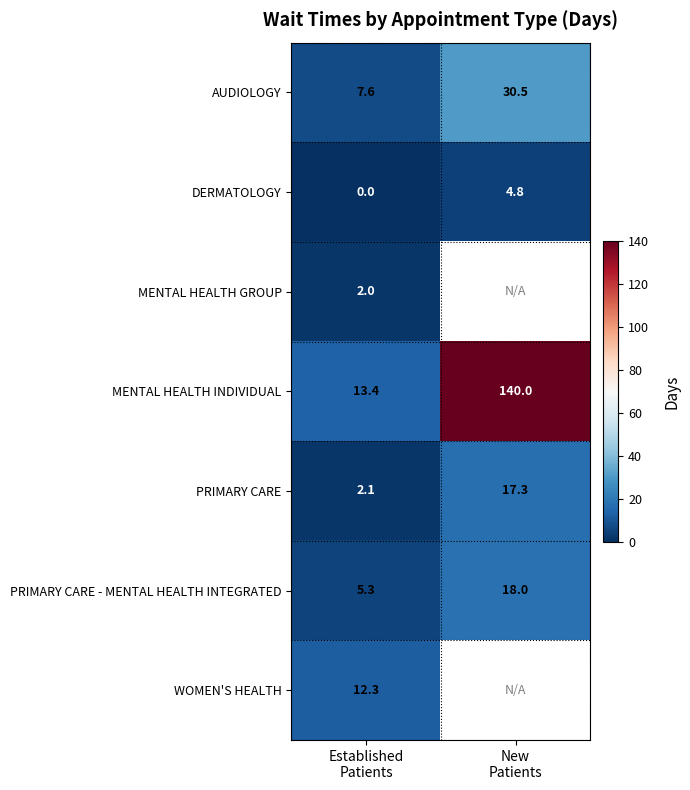

What is the maximum value for PRIMARY CARE?

17.3